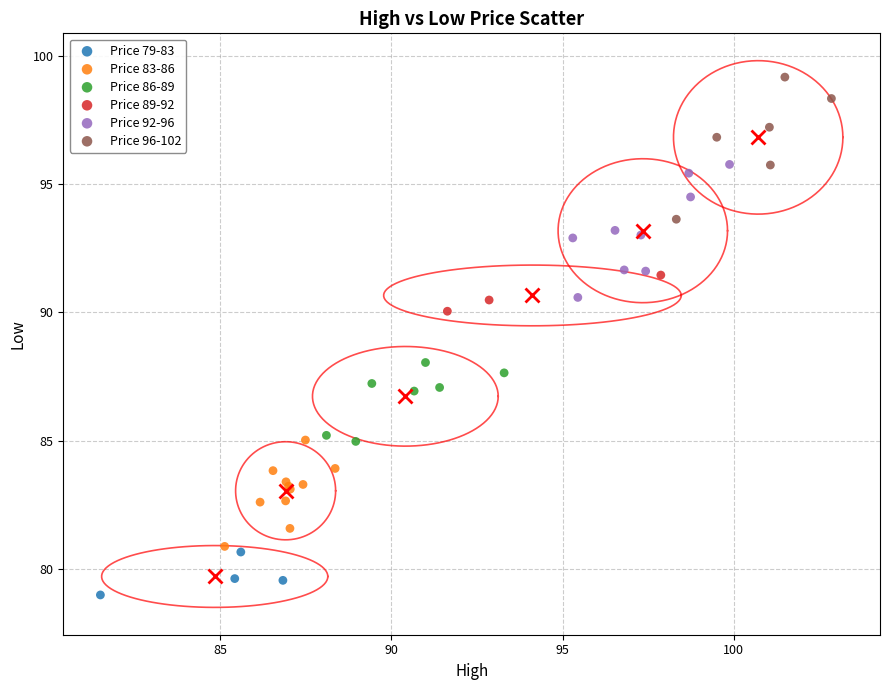

Which series contains the lowest Y value?

Price 79-83